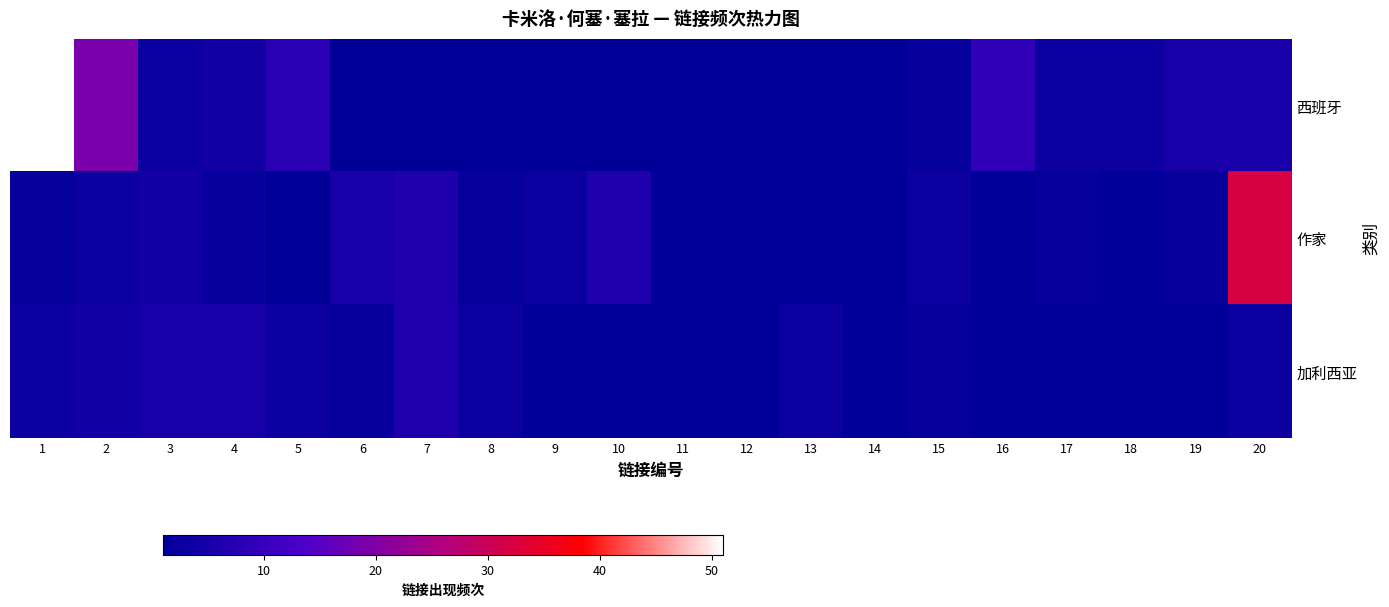

Reading left to right, transcribe all the data shown in this chart.

西班牙: 1=51	2=19	3=3	4=4	5=8	6=1	7=1	8=1	9=1	10=1	11=1	12=1	13=1	14=1	15=2	16=9	17=3	18=3	19=5	20=5
作家: 1=2	2=3	3=4	4=2	5=1	6=5	7=6	8=2	9=3	10=6	11=1	12=1	13=1	14=1	15=3	16=1	17=2	18=1	19=2	20=32
加利西亚: 1=3	2=4	3=5	4=5	5=3	6=2	7=6	8=3	9=1	10=1	11=1	12=1	13=3	14=1	15=2	16=1	17=1	18=1	19=1	20=3